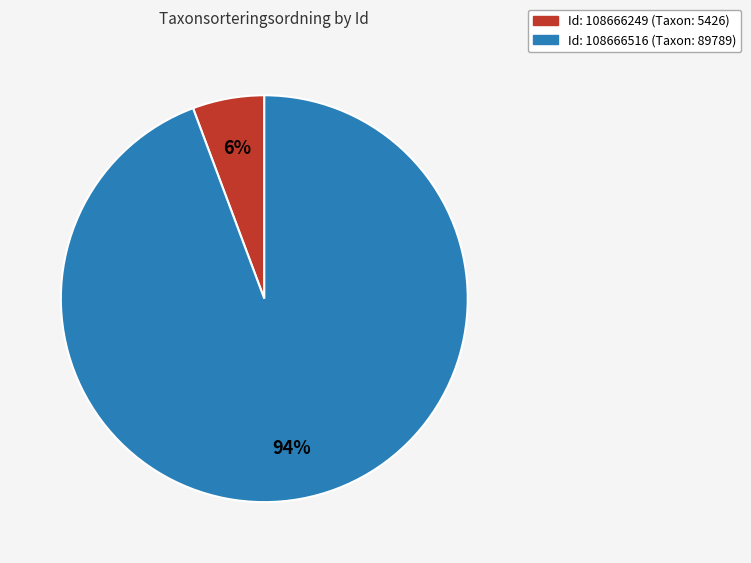

Is there any slice that represents more than half of the pie?

Yes